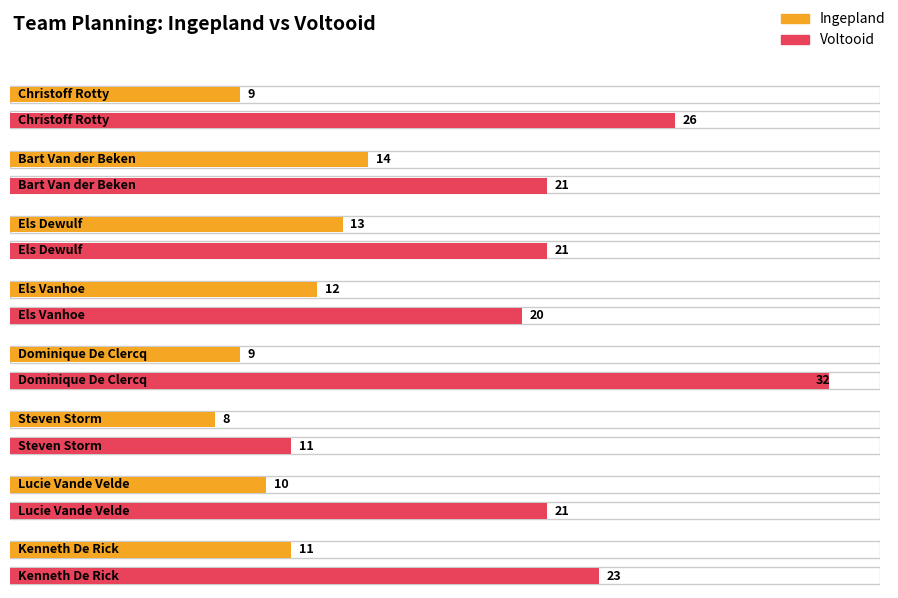

What are all the series names shown in the legend?

Ingepland, voltooid